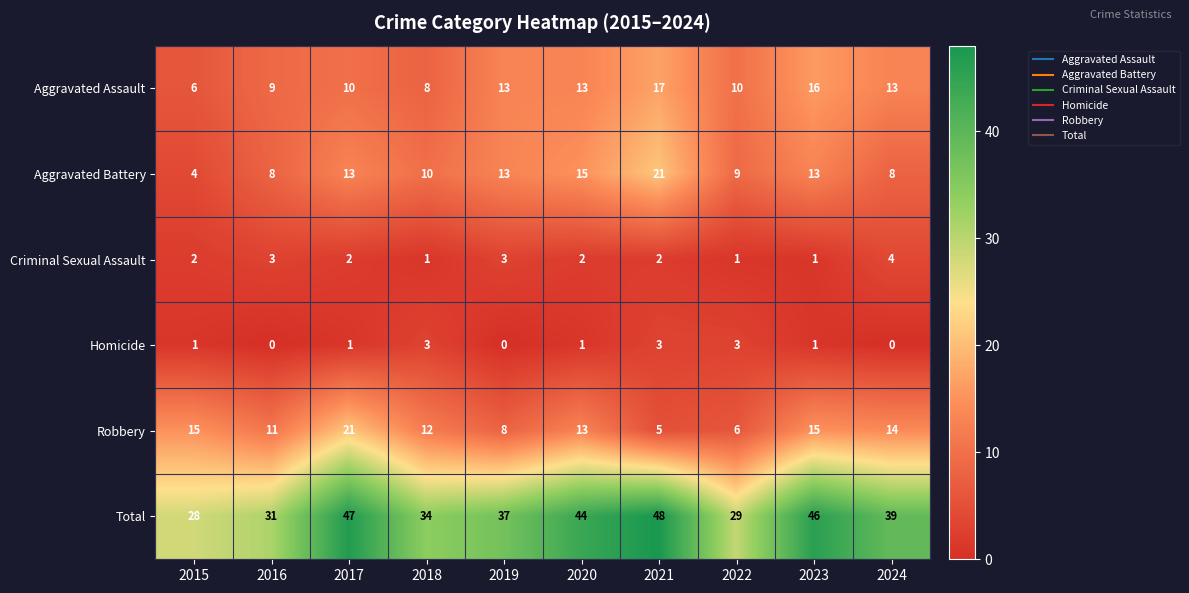

What is the average value of the Aggravated Battery series?

11